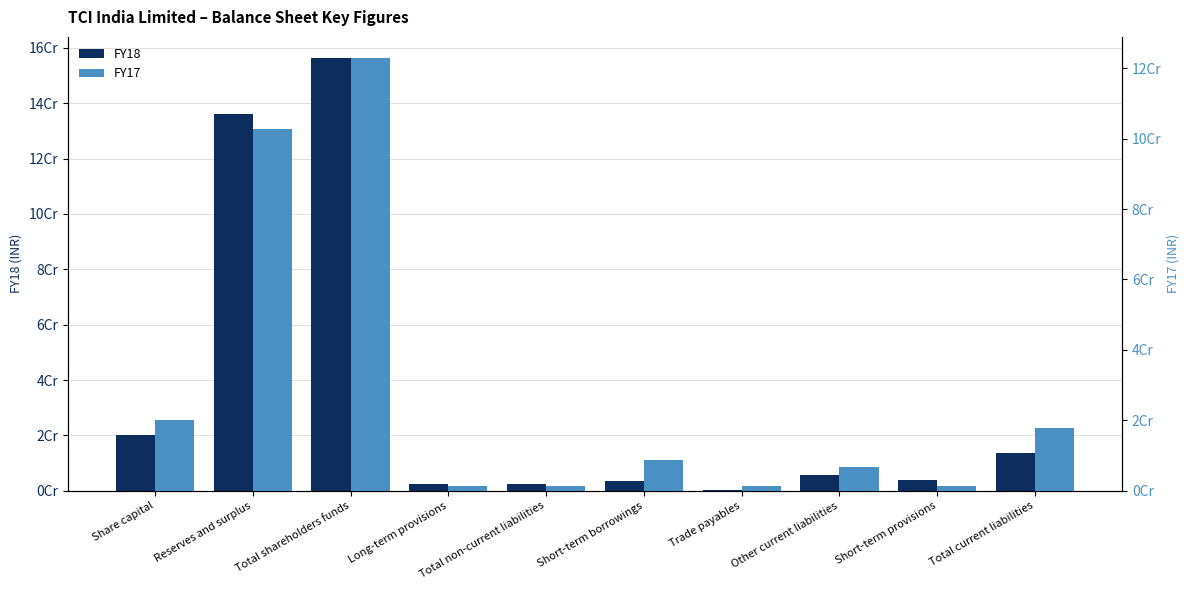

What is the approximate value of FY17 at Total non-current liabilities?

1304973